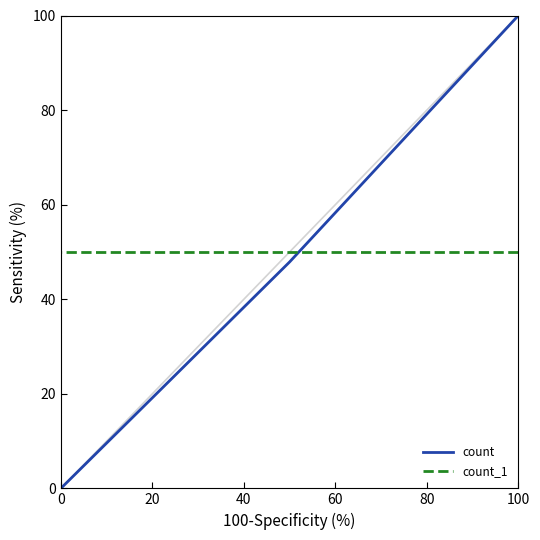

Rank the series by their average value, from highest to lowest.

count_1, count